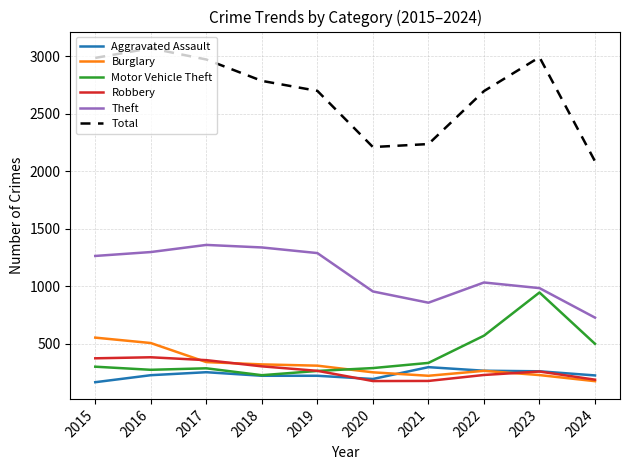

What is the difference between the highest and lowest values at 2020?

2037